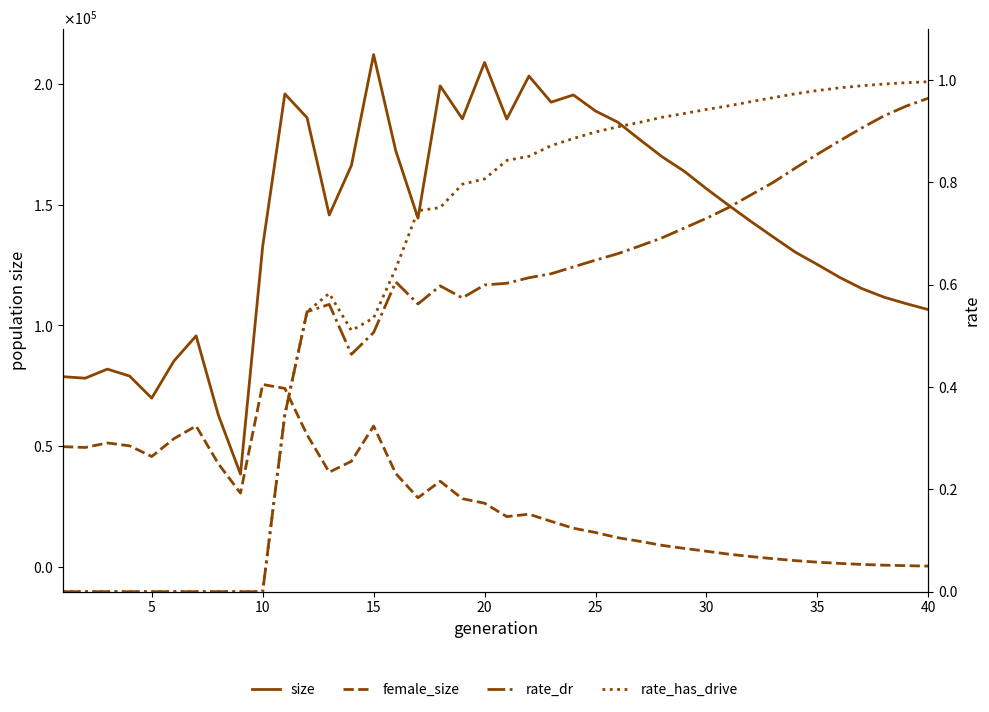

Does the chart have visible grid lines?

No